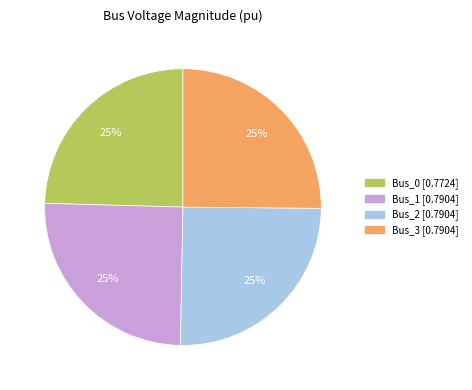

To the nearest percent, what is the average slice percentage?

25%